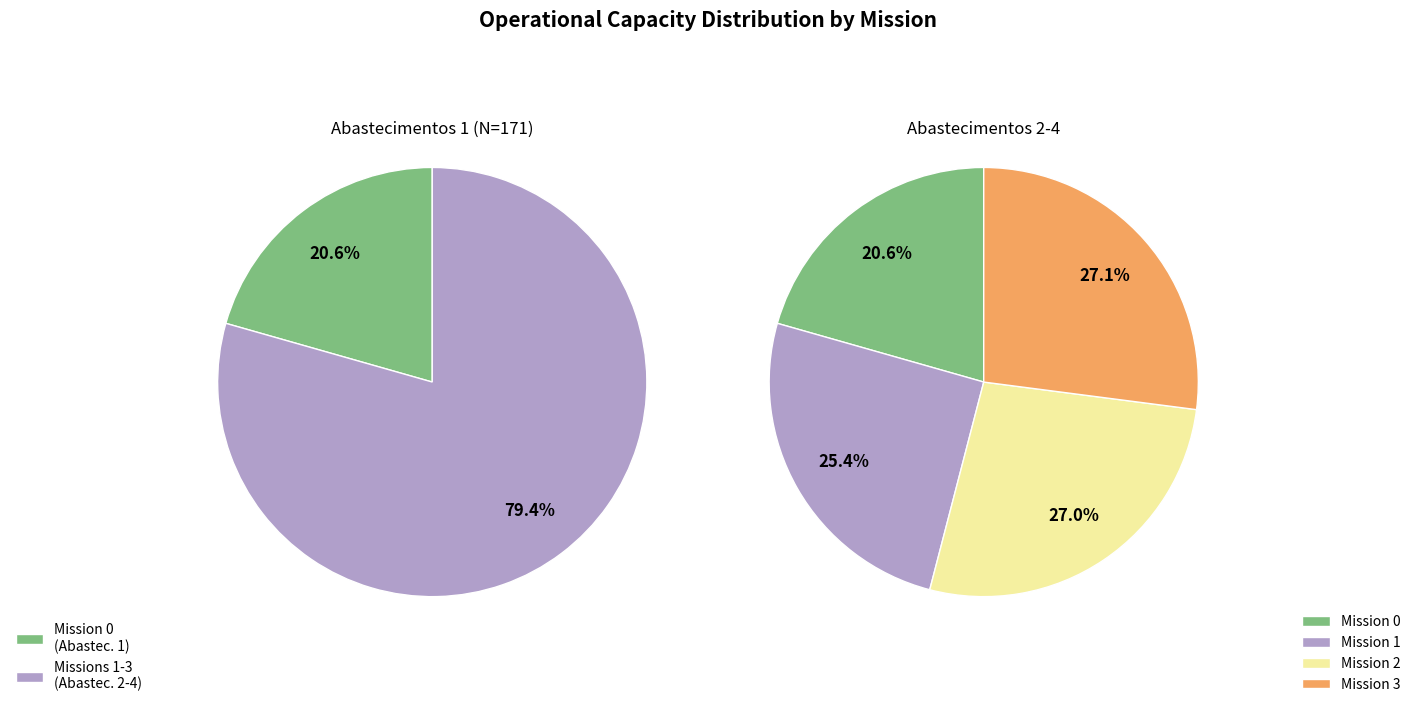

Count the number of slices in the pie.

4